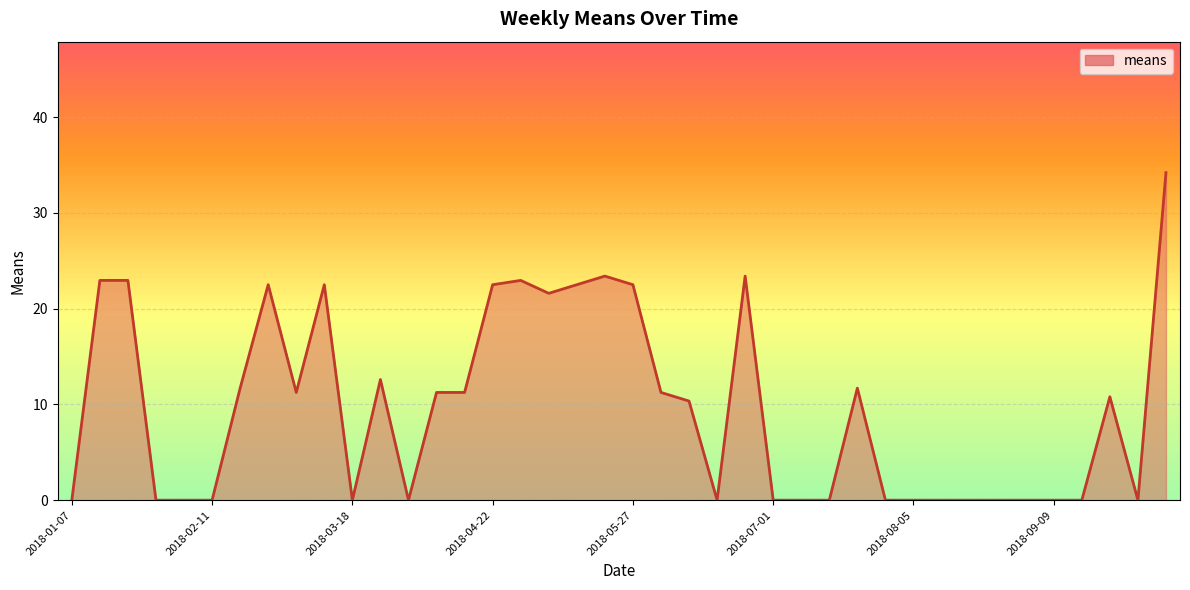

The value at 2018-09-09 is 0.0. True or false?

True